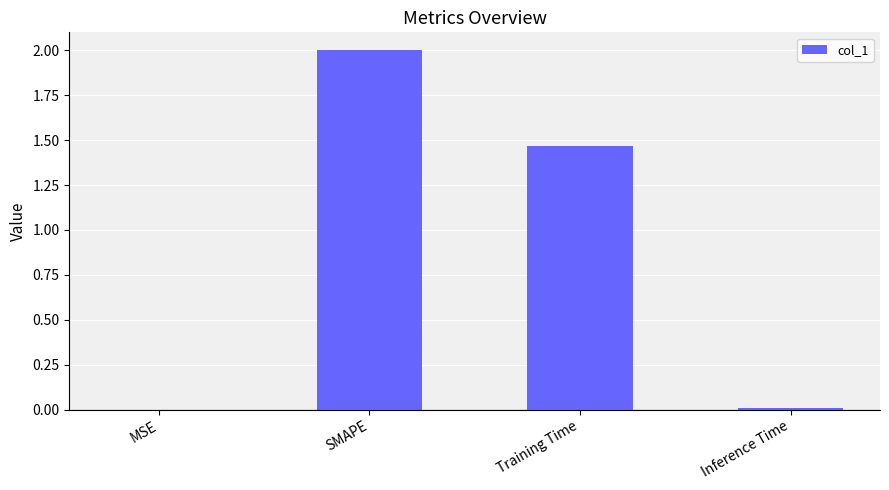

At which label does the data first exceed 1?

SMAPE